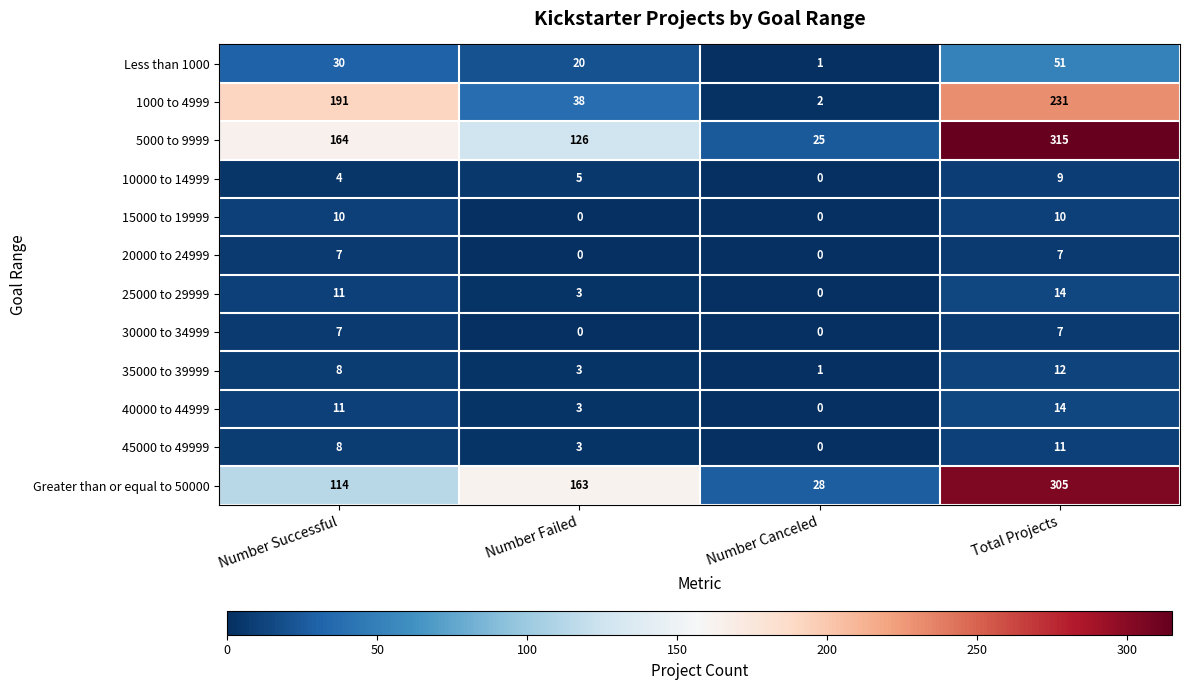

What is the average value of the 15000 to 19999 series?

5